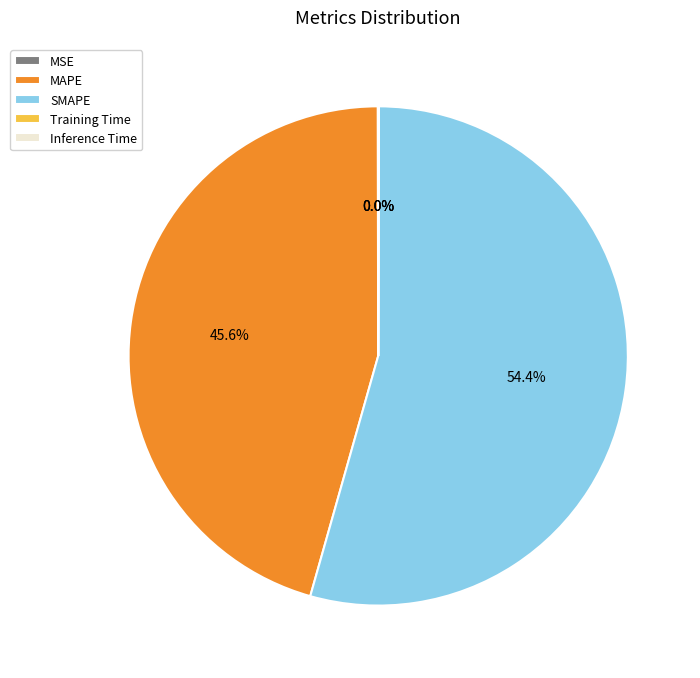

Between MAPE and SMAPE, which is larger?

SMAPE